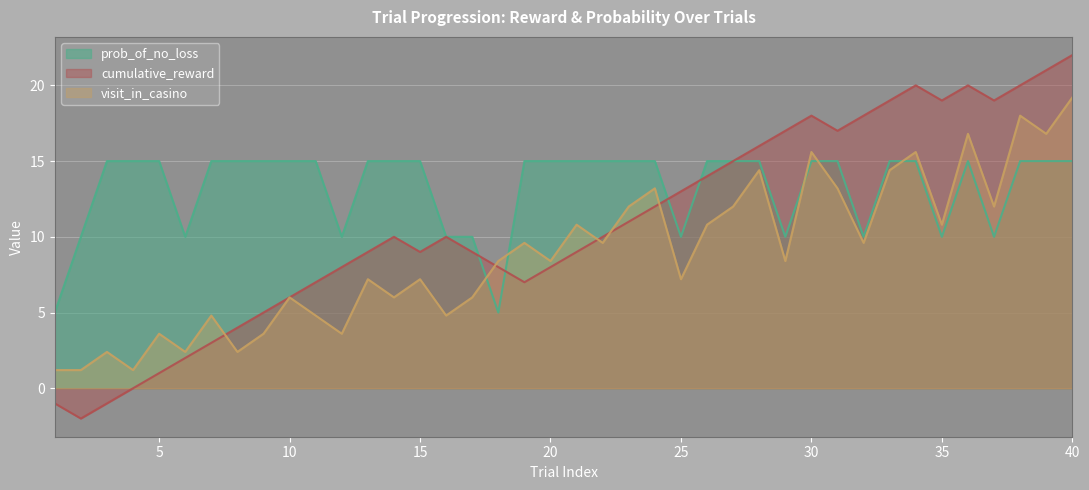

Between 31 and 30, which is larger?

31